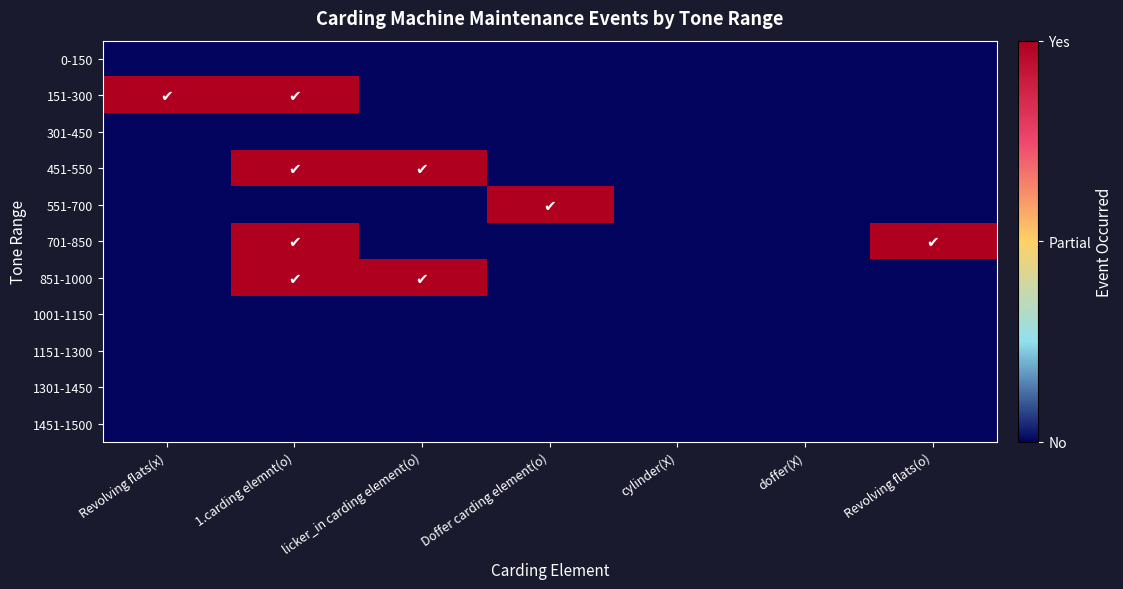

Reading left to right, extract all data points from this chart.

0-150: Revolving flats(x)=0	1.carding elemnt(o)=0	licker_in carding element(o)=0	Doffer carding element(o)=0	cylinder(X)=0	doffer(X)=0	Revolving flats(o)=0
151-300: Revolving flats(x)=1	1.carding elemnt(o)=1	licker_in carding element(o)=0	Doffer carding element(o)=0	cylinder(X)=0	doffer(X)=0	Revolving flats(o)=0
301-450: Revolving flats(x)=0	1.carding elemnt(o)=0	licker_in carding element(o)=0	Doffer carding element(o)=0	cylinder(X)=0	doffer(X)=0	Revolving flats(o)=0
451-550: Revolving flats(x)=0	1.carding elemnt(o)=1	licker_in carding element(o)=1	Doffer carding element(o)=0	cylinder(X)=0	doffer(X)=0	Revolving flats(o)=0
551-700: Revolving flats(x)=0	1.carding elemnt(o)=0	licker_in carding element(o)=0	Doffer carding element(o)=1	cylinder(X)=0	doffer(X)=0	Revolving flats(o)=0
701-850: Revolving flats(x)=0	1.carding elemnt(o)=1	licker_in carding element(o)=0	Doffer carding element(o)=0	cylinder(X)=0	doffer(X)=0	Revolving flats(o)=1
851-1000: Revolving flats(x)=0	1.carding elemnt(o)=1	licker_in carding element(o)=1	Doffer carding element(o)=0	cylinder(X)=0	doffer(X)=0	Revolving flats(o)=0
1001-1150: Revolving flats(x)=0	1.carding elemnt(o)=0	licker_in carding element(o)=0	Doffer carding element(o)=0	cylinder(X)=0	doffer(X)=0	Revolving flats(o)=0
1151-1300: Revolving flats(x)=0	1.carding elemnt(o)=0	licker_in carding element(o)=0	Doffer carding element(o)=0	cylinder(X)=0	doffer(X)=0	Revolving flats(o)=0
1301-1450: Revolving flats(x)=0	1.carding elemnt(o)=0	licker_in carding element(o)=0	Doffer carding element(o)=0	cylinder(X)=0	doffer(X)=0	Revolving flats(o)=0
1451-1500: Revolving flats(x)=0	1.carding elemnt(o)=0	licker_in carding element(o)=0	Doffer carding element(o)=0	cylinder(X)=0	doffer(X)=0	Revolving flats(o)=0